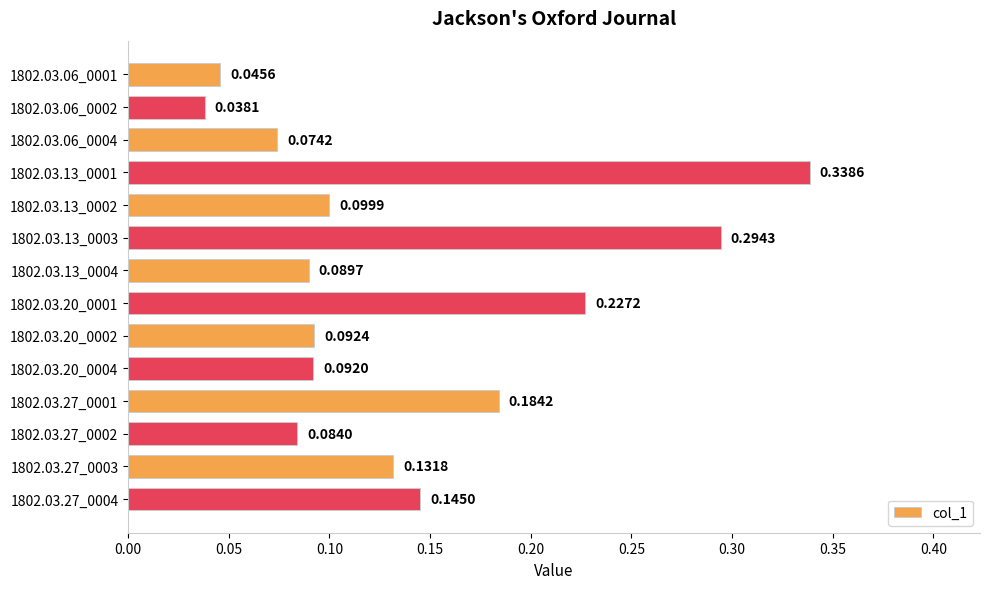

Between 1802.03.20_0001 and 1802.03.06_0001, which is larger?

1802.03.20_0001